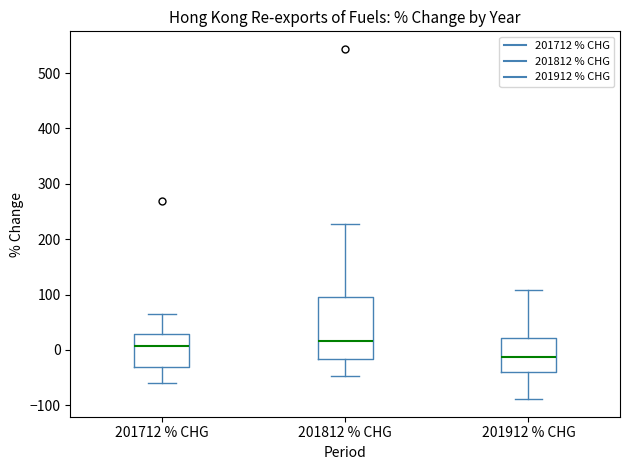

Reading left to right, transcribe this box plot: for each box, give where its median line is, the range the box spans, and where its two whiskers end, as read against the y-axis. The values are not printed on the chart, so give them approximately, as read against the axis.

201712 % CHG: median 10, box -30 to 30, whiskers -60 to 60
201812 % CHG: median 20, box -20 to 100, whiskers -50 to 230
201912 % CHG: median -10, box -40 to 20, whiskers -90 to 110